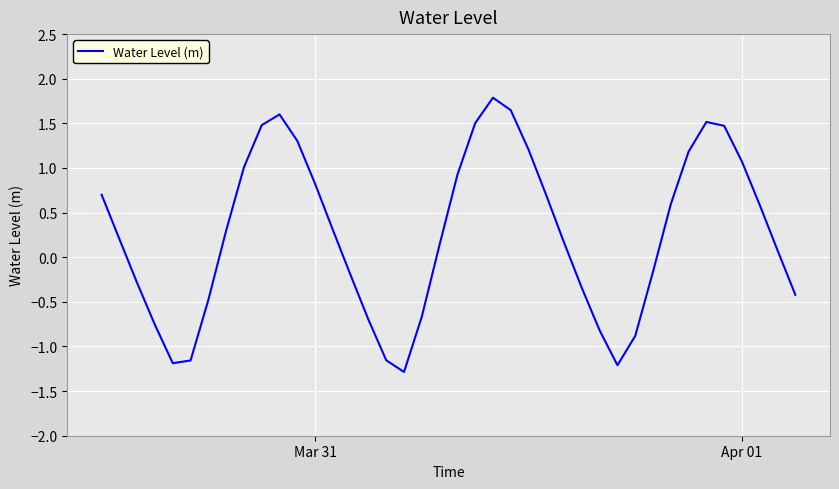

What is the difference between the second highest and minimum values?

2.9